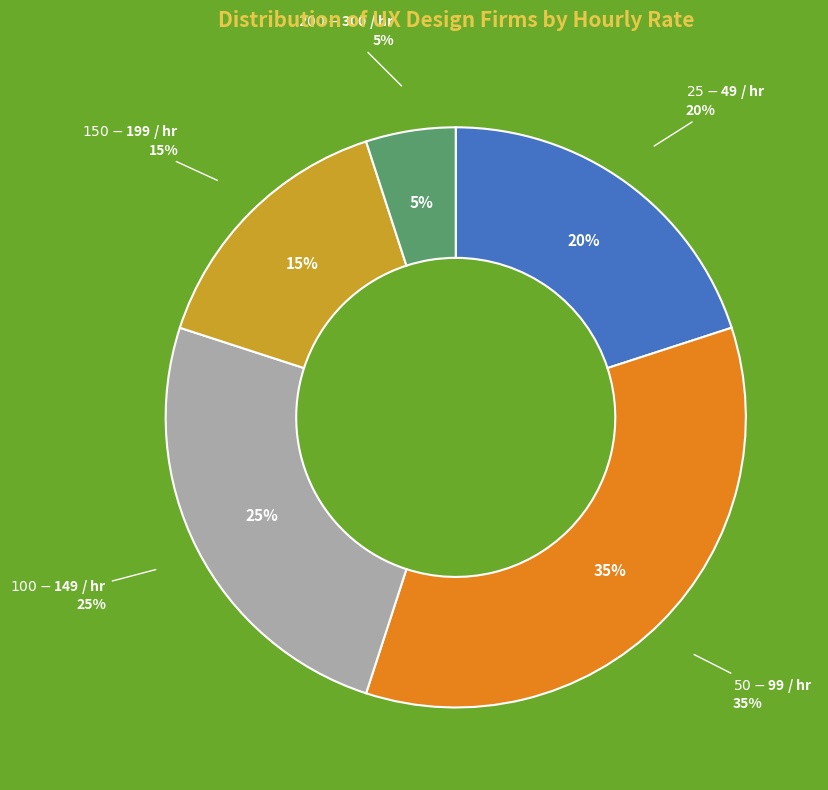

To the nearest percent, what portion does $25 - $49 / hr represent?

20%